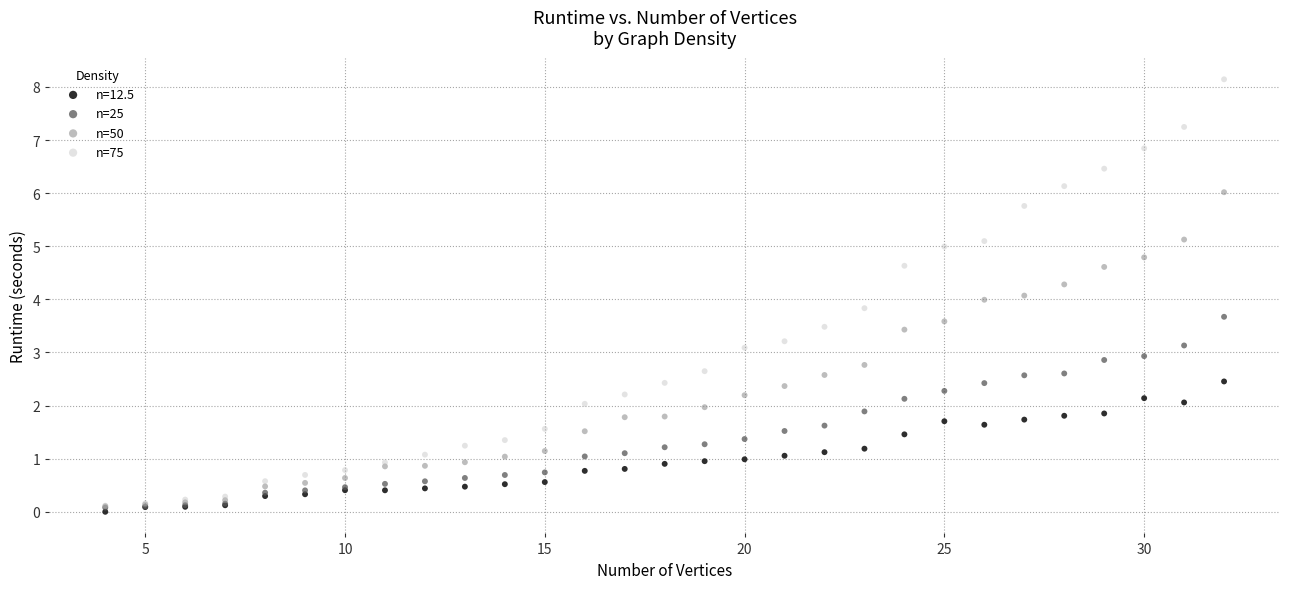

Which series contains the highest Y value?

n=75